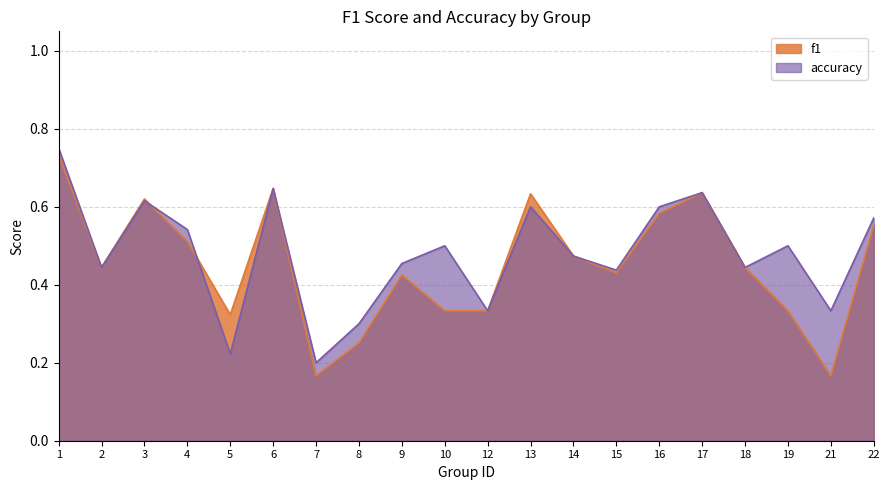

Count the f1 values in the range 0 to 1.

20